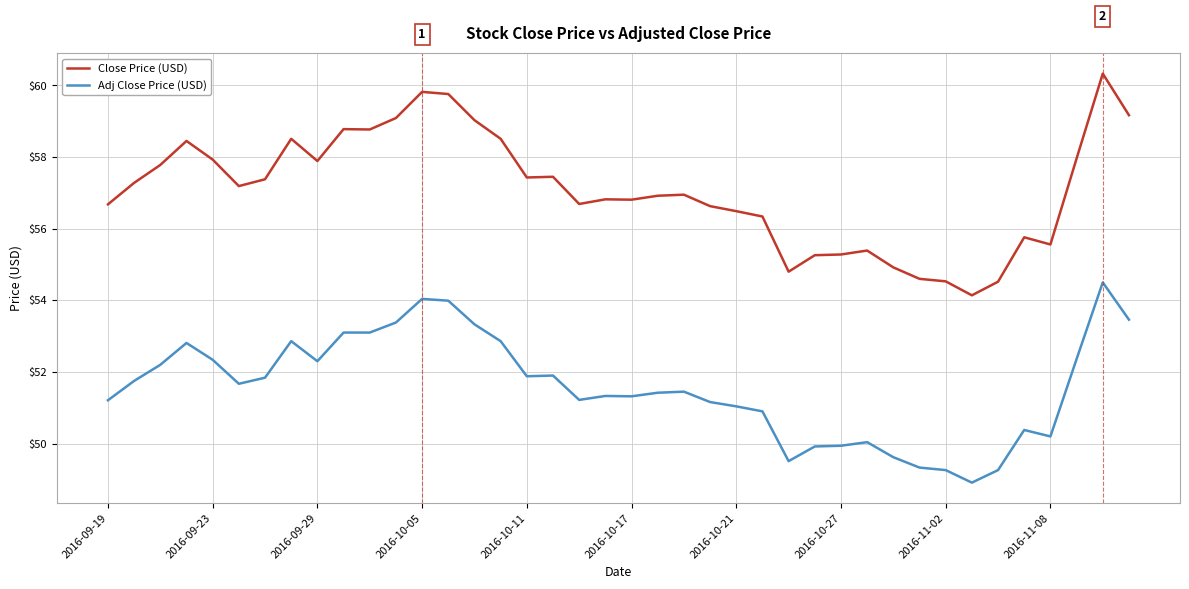

What is the highest value of the Close Price (USD) series?

60.3